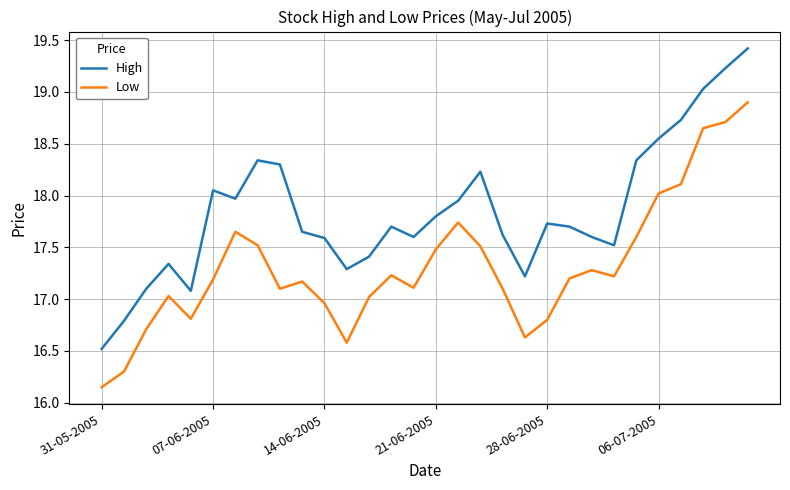

What is the minimum value for High?

16.5